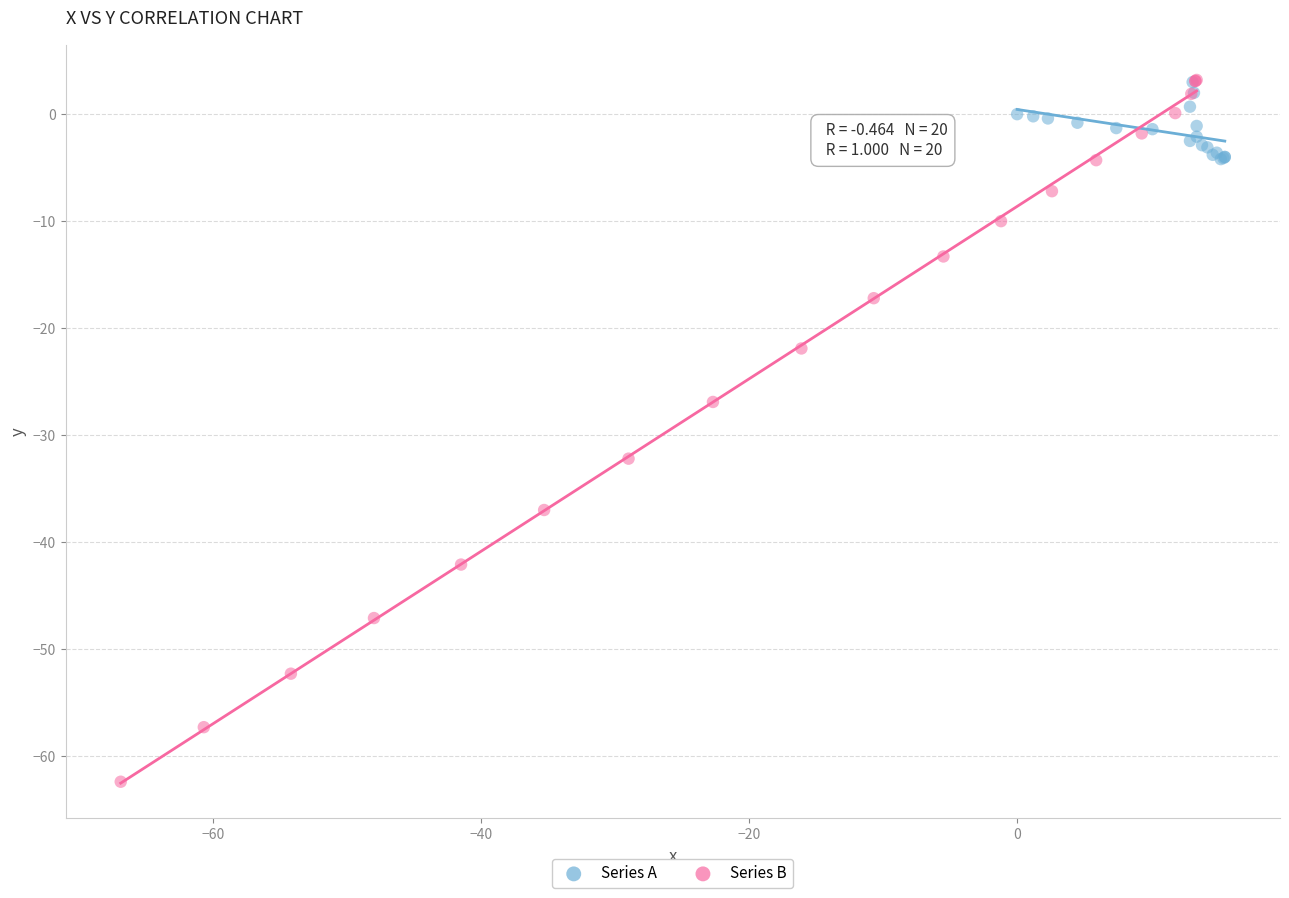

Which series has the widest spread of Y values?

Series B